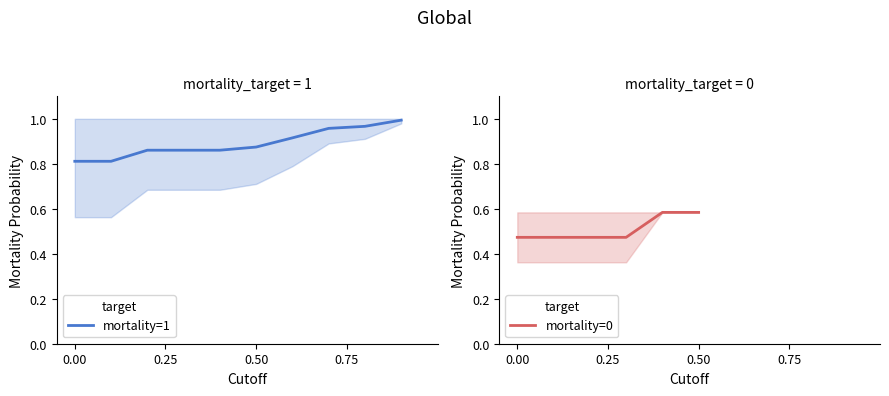

Rank the series at 0.00 from highest to lowest value.

mortality=1, mortality=0